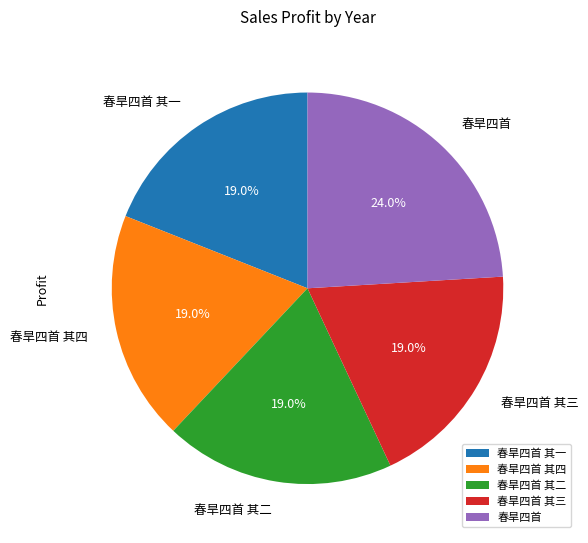

To the nearest percent, what is the combined percentage of 春旱四首 and 春旱四首 其四?

43%